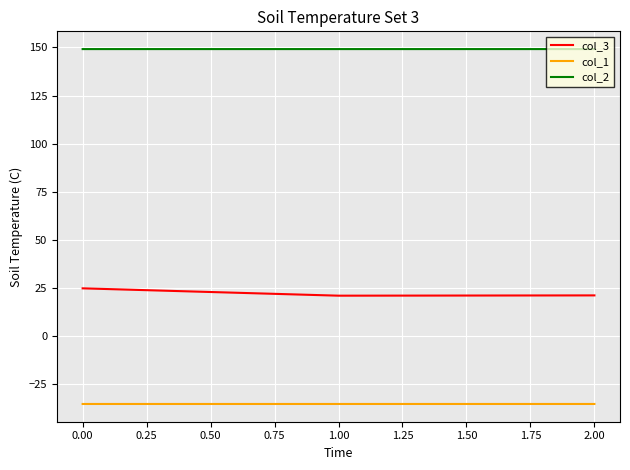

Is the value of col_2 at 2.00 greater than the value of col_1 at 2.00?

Yes